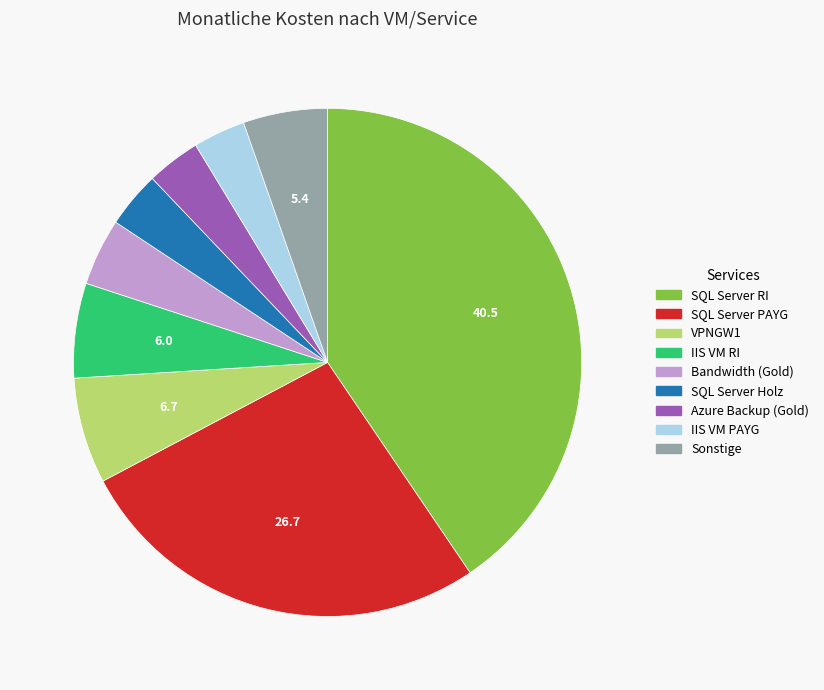

Is there any slice that represents more than half of the pie?

No